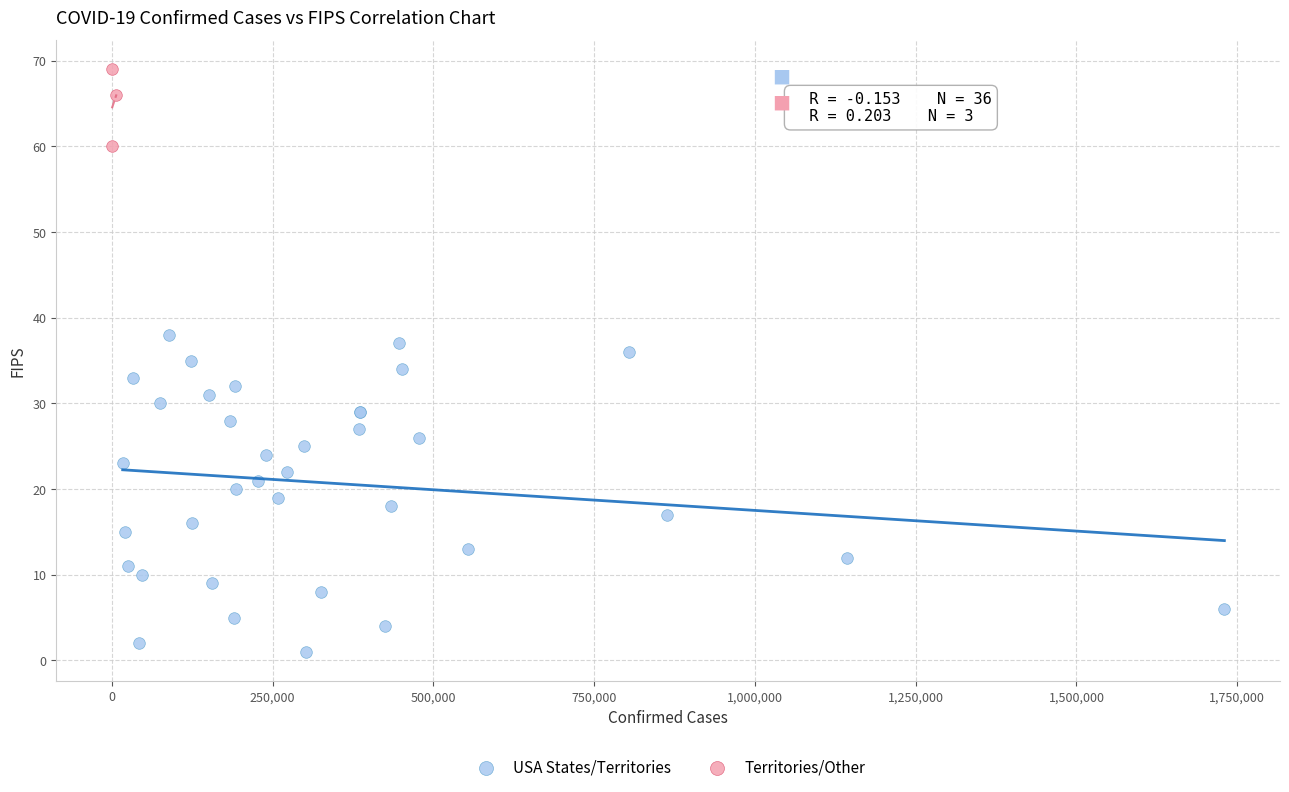

Which series has the largest Y range (max minus min)?

USA States/Territories